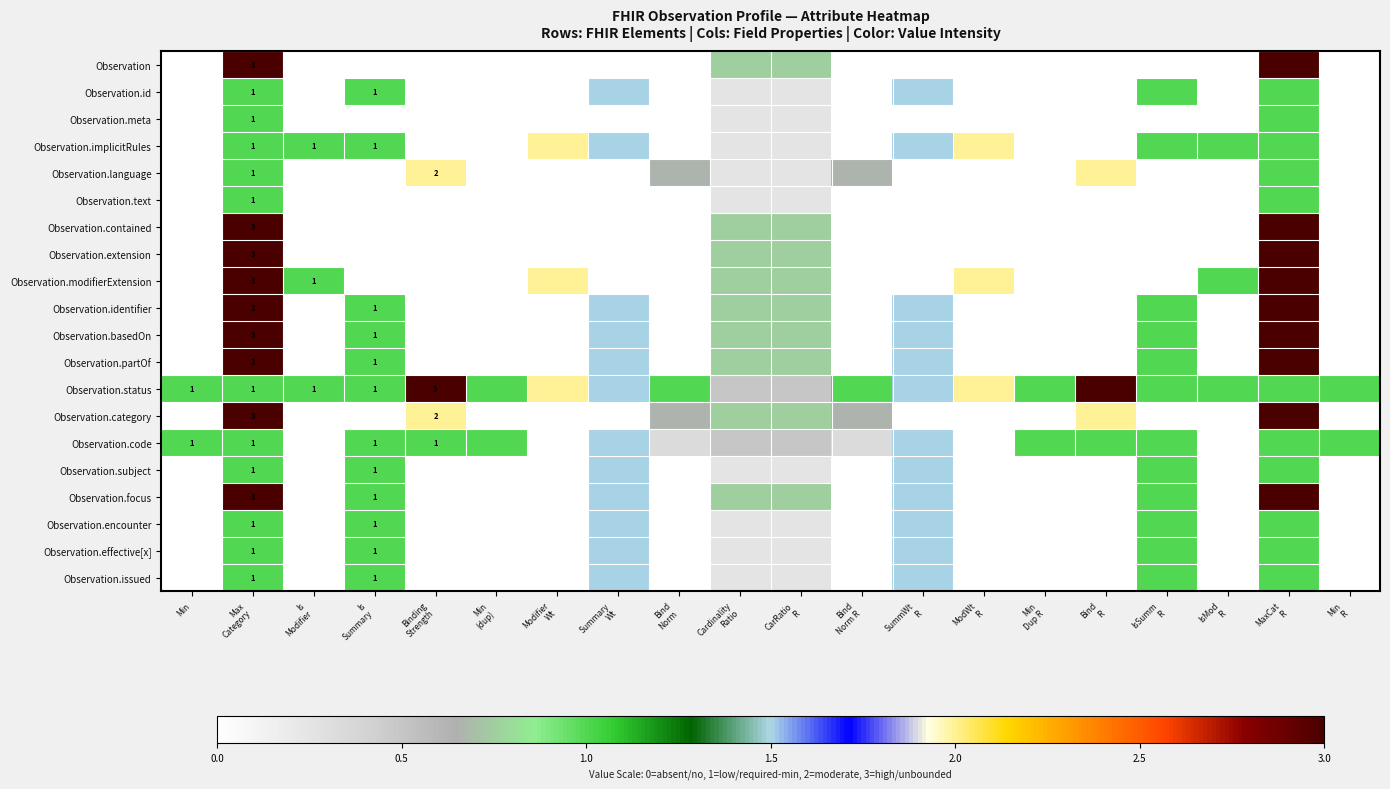

Count the Observation.subject values in the range 0 to 1.

18